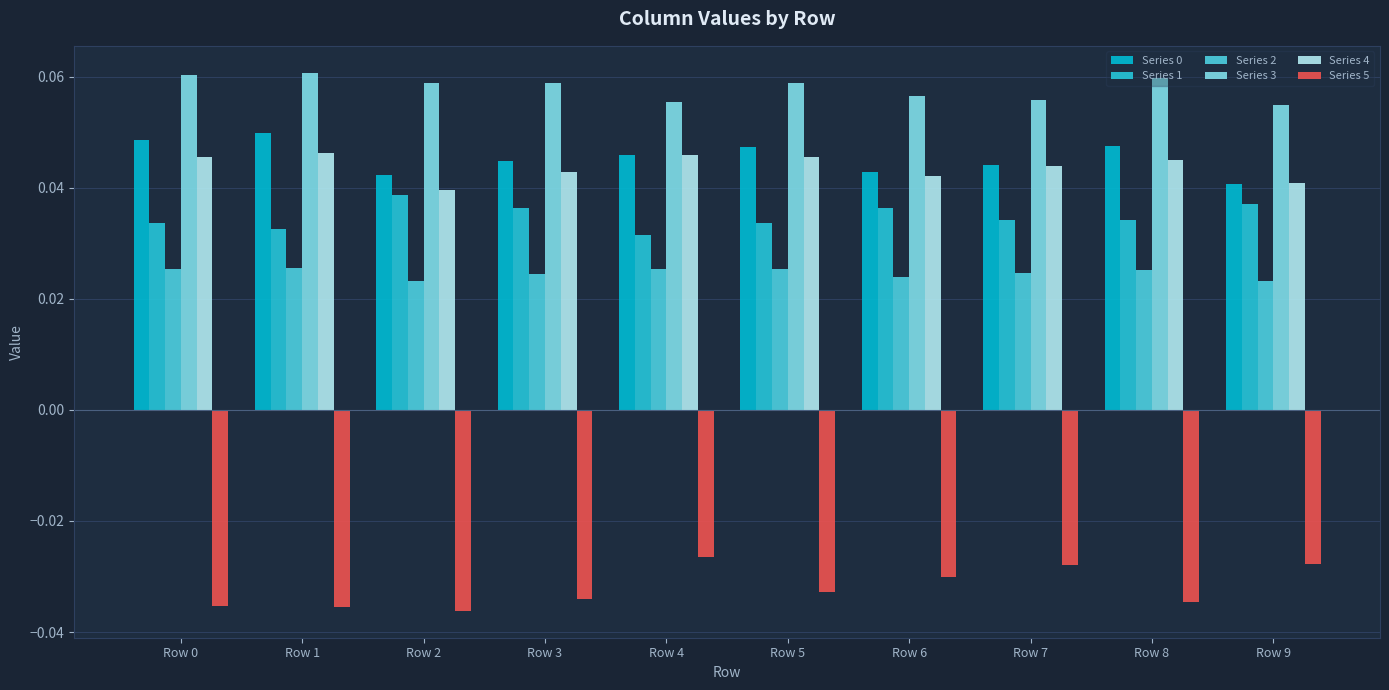

Reading right to left, list all the values displayed in this chart.

Series 0: Row 9=0.0	Row 8=0.0	Row 7=0.0	Row 6=0.0	Row 5=0.0	Row 4=0.0	Row 3=0.0	Row 2=0.0	Row 1=0.0	Row 0=0.0
Series 1: Row 9=0.0	Row 8=0.0	Row 7=0.0	Row 6=0.0	Row 5=0.0	Row 4=0.0	Row 3=0.0	Row 2=0.0	Row 1=0.0	Row 0=0.0
Series 2: Row 9=0.0	Row 8=0.0	Row 7=0.0	Row 6=0.0	Row 5=0.0	Row 4=0.0	Row 3=0.0	Row 2=0.0	Row 1=0.0	Row 0=0.0
Series 3: Row 9=0.1	Row 8=0.1	Row 7=0.1	Row 6=0.1	Row 5=0.1	Row 4=0.1	Row 3=0.1	Row 2=0.1	Row 1=0.1	Row 0=0.1
Series 4: Row 9=0.0	Row 8=0.0	Row 7=0.0	Row 6=0.0	Row 5=0.0	Row 4=0.0	Row 3=0.0	Row 2=0.0	Row 1=0.0	Row 0=0.0
Series 5: Row 9=-0.0	Row 8=-0.0	Row 7=-0.0	Row 6=-0.0	Row 5=-0.0	Row 4=-0.0	Row 3=-0.0	Row 2=-0.0	Row 1=-0.0	Row 0=-0.0